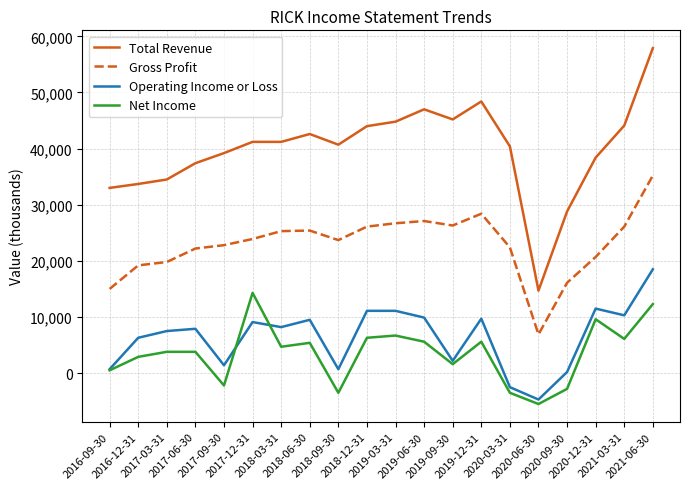

What is the difference between the maximum and minimum values in the Net Income series?

19800